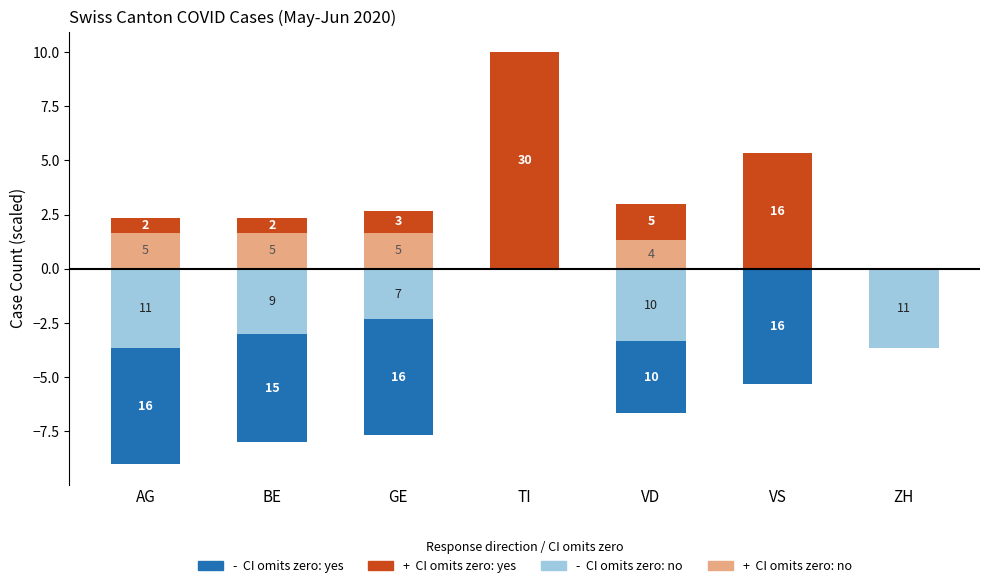

What is the label of the 1st bar from the left?

AG